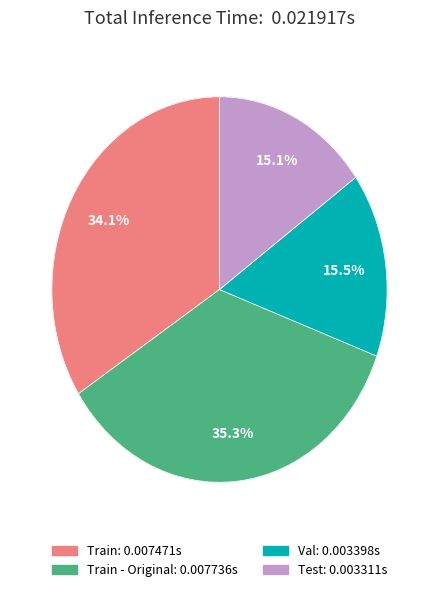

Does any single category account for the majority?

No